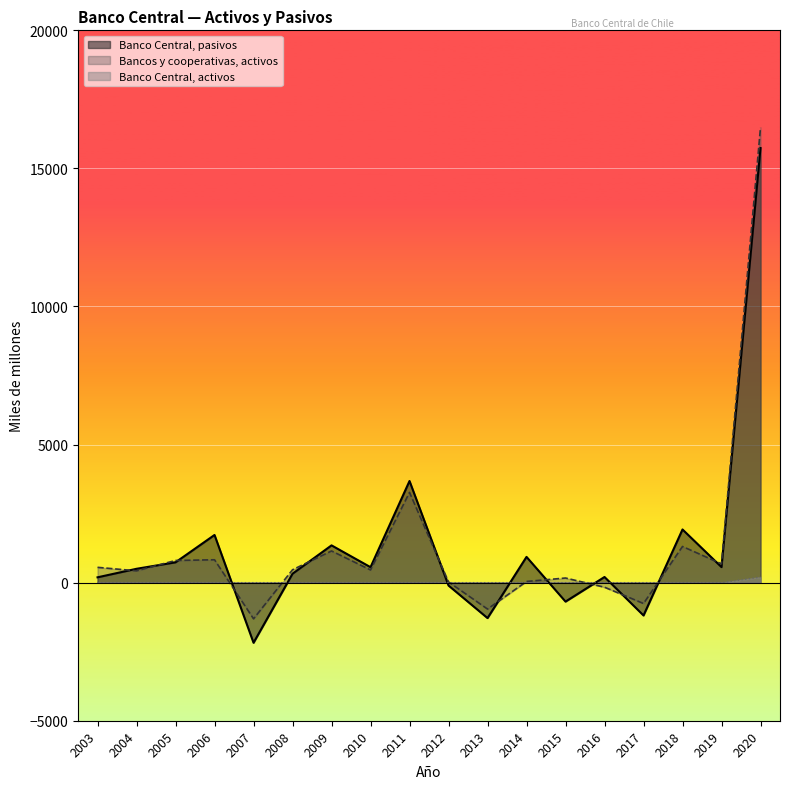

The value at 2009 is 0. True or false?

True